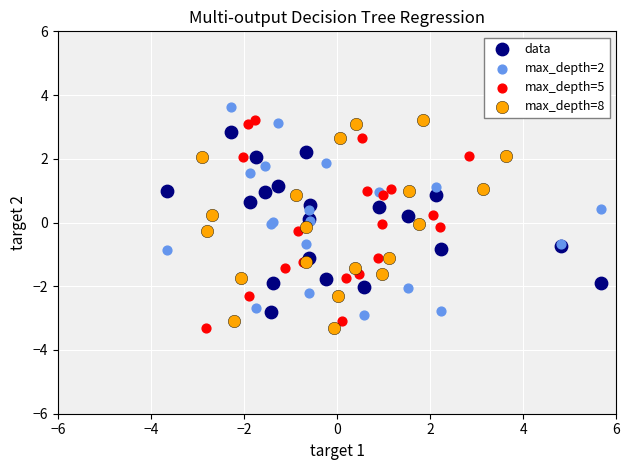

What are all the series names shown in the legend?

data, max_depth=2, max_depth=5, max_depth=8